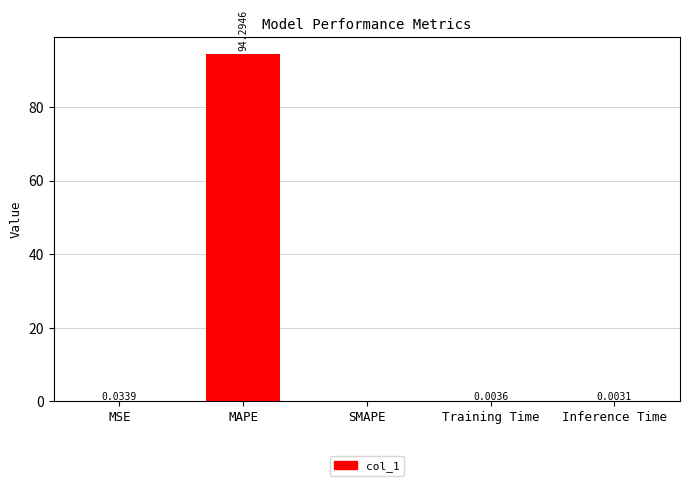

Which has a higher value, Inference Time or SMAPE?

Inference Time